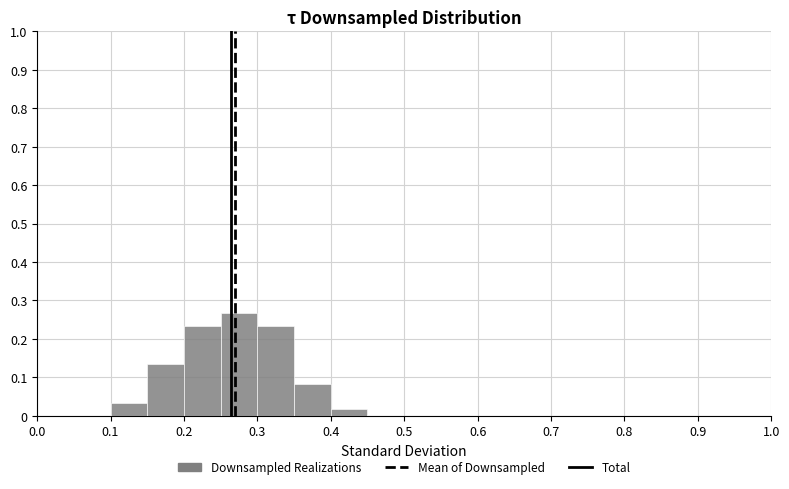

What is the height of the bar covering 0.20 to 0.25 on the x-axis? The values are not printed on the chart, so give them approximately, as read against the axis.

0.23